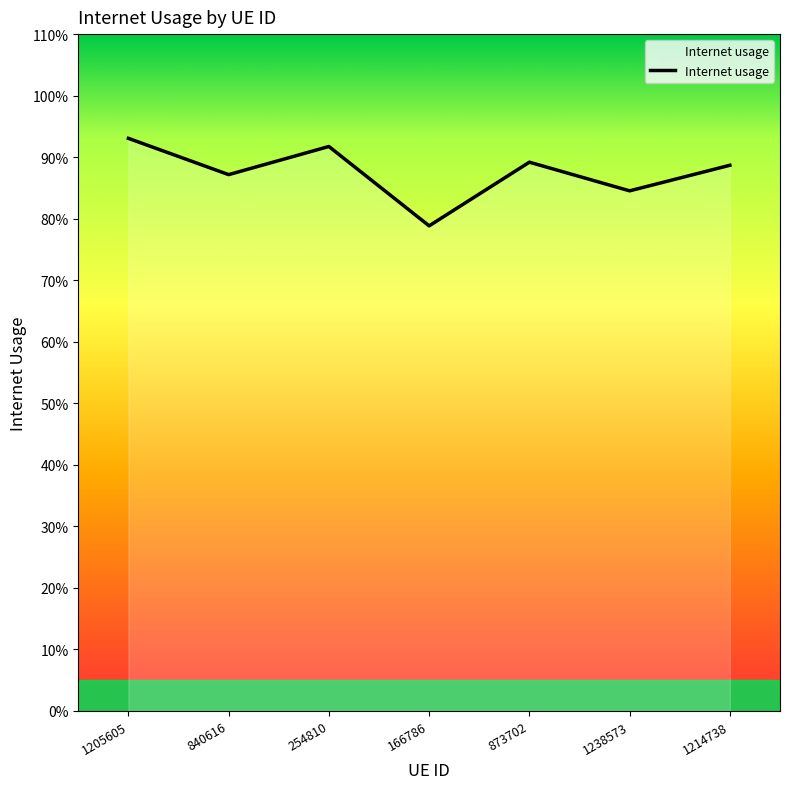

Does the chart have visible grid lines?

No